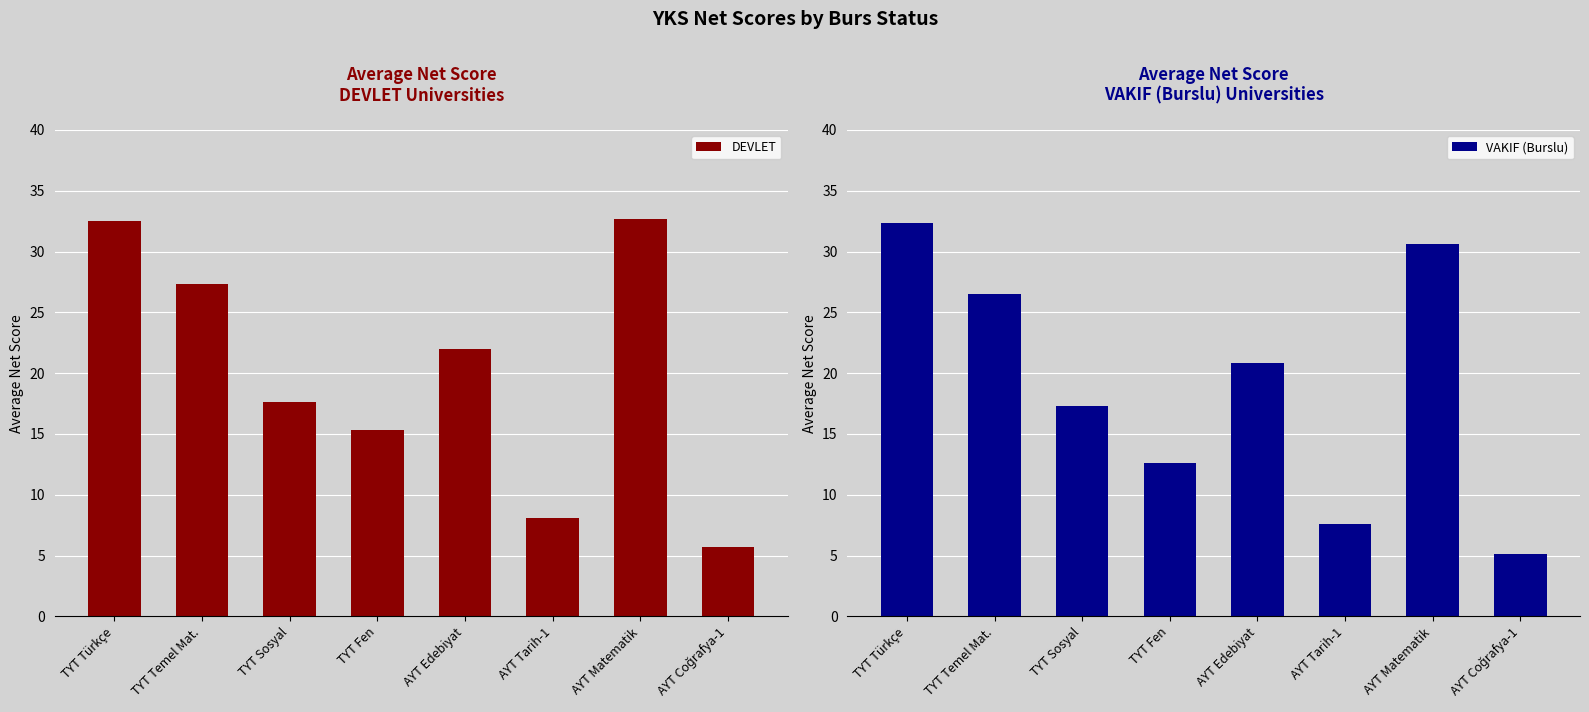

What is the sum of the VAKIF (Burslu) values at TYT Türkçe and AYT Edebiyat?

53.2